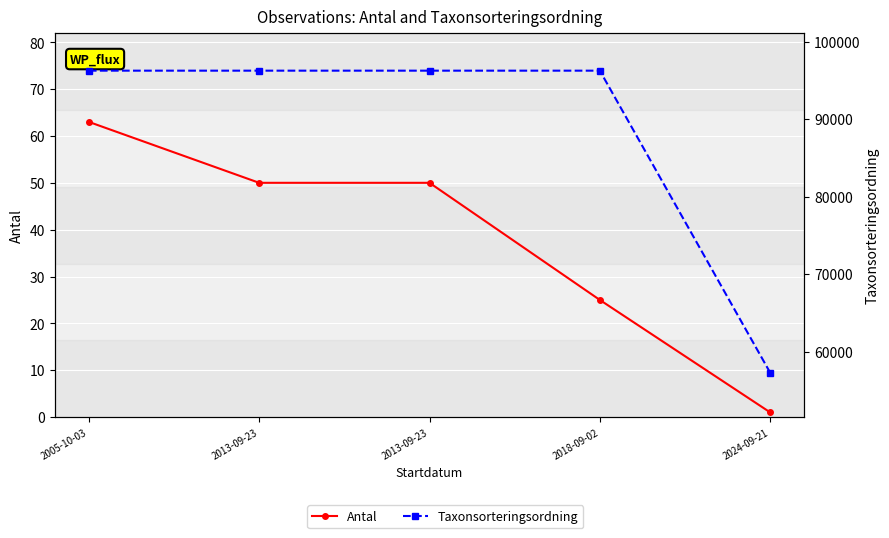

True or false: Antal has more than 0 points higher than both neighbors.

False